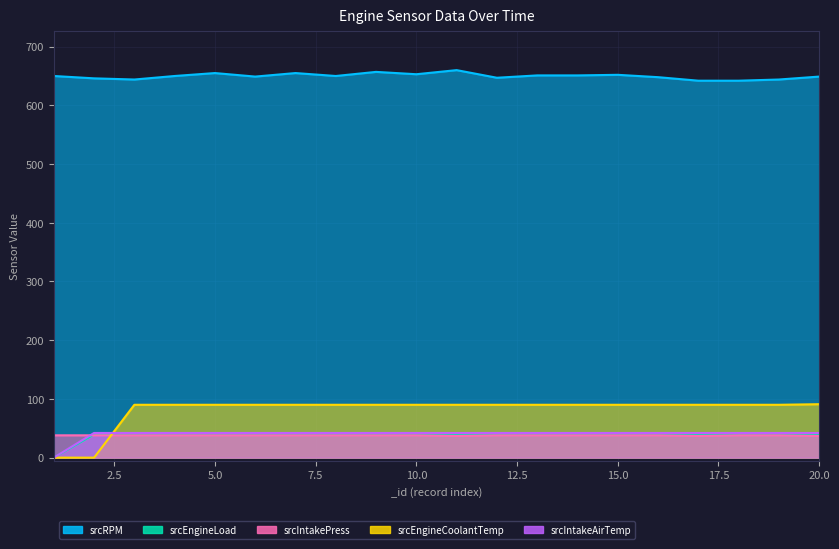

Is it true that srcIntakePress equals 38.0 at 9?

True